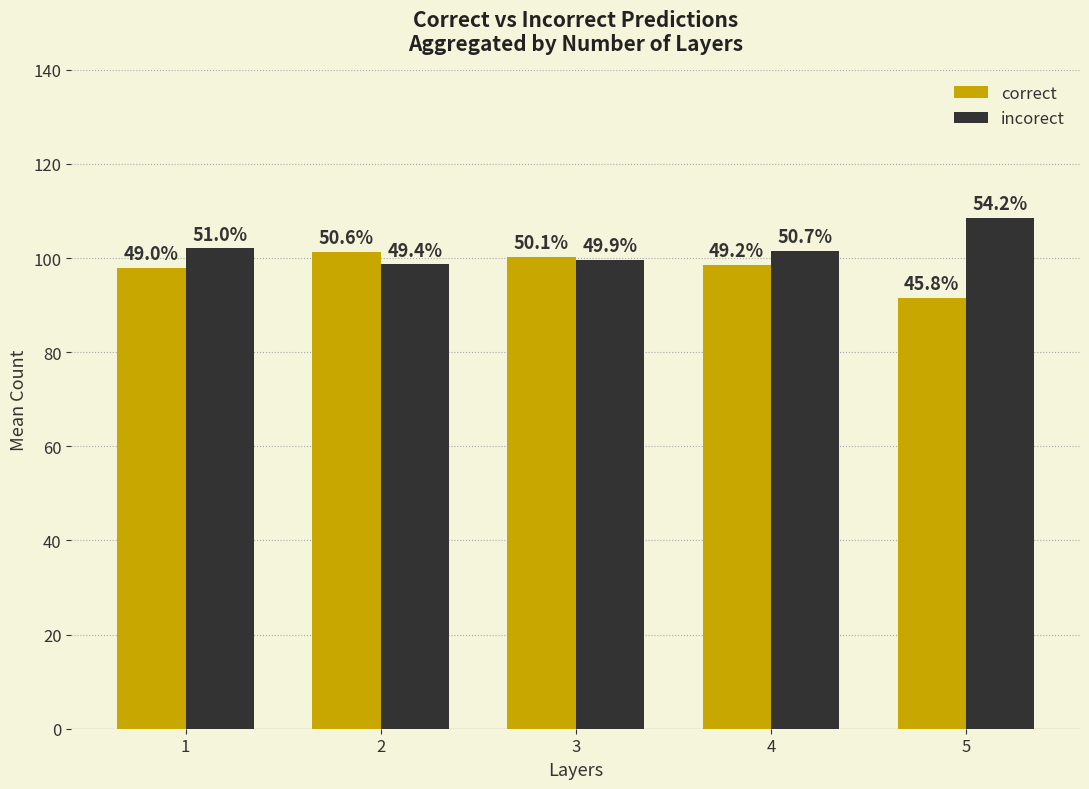

Which series has the largest range (max minus min)?

correct